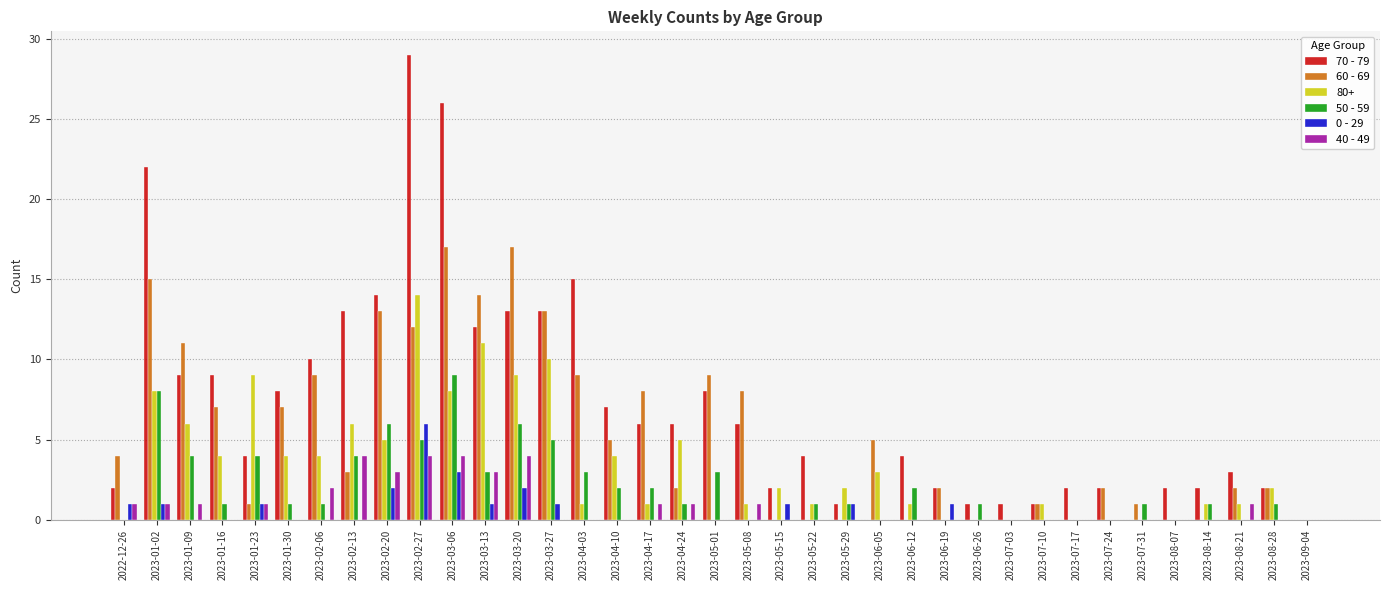

True or false: 0 - 29 has a value of 0 at 2023-06-05.

True